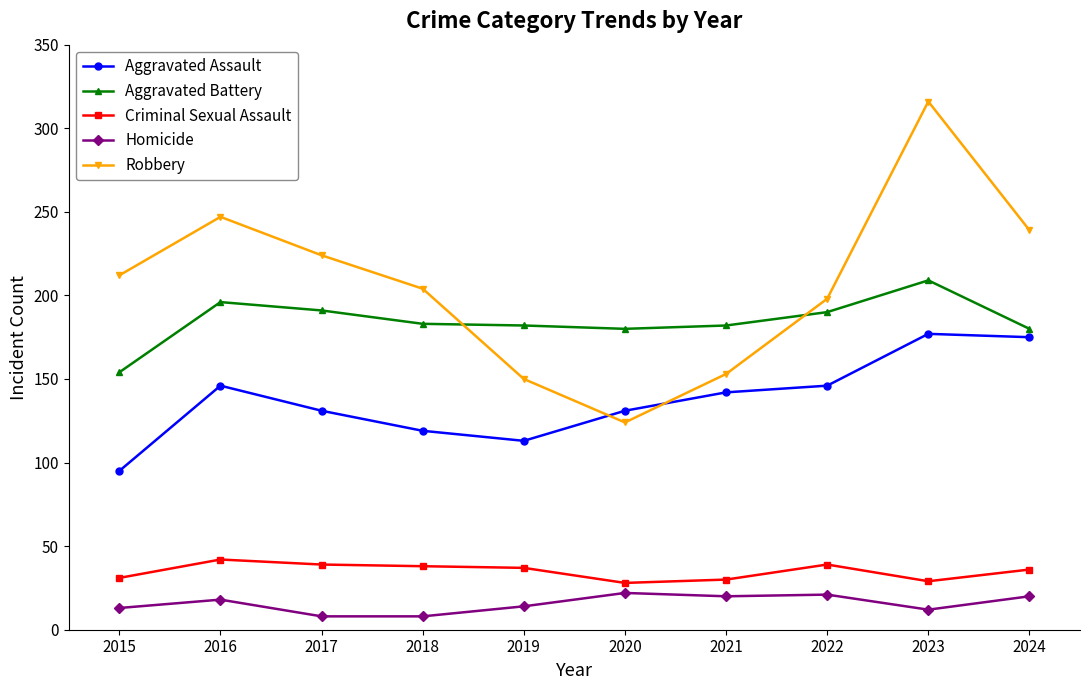

In Criminal Sexual Assault, how many points are lower than both neighbors (excluding endpoints)?

2